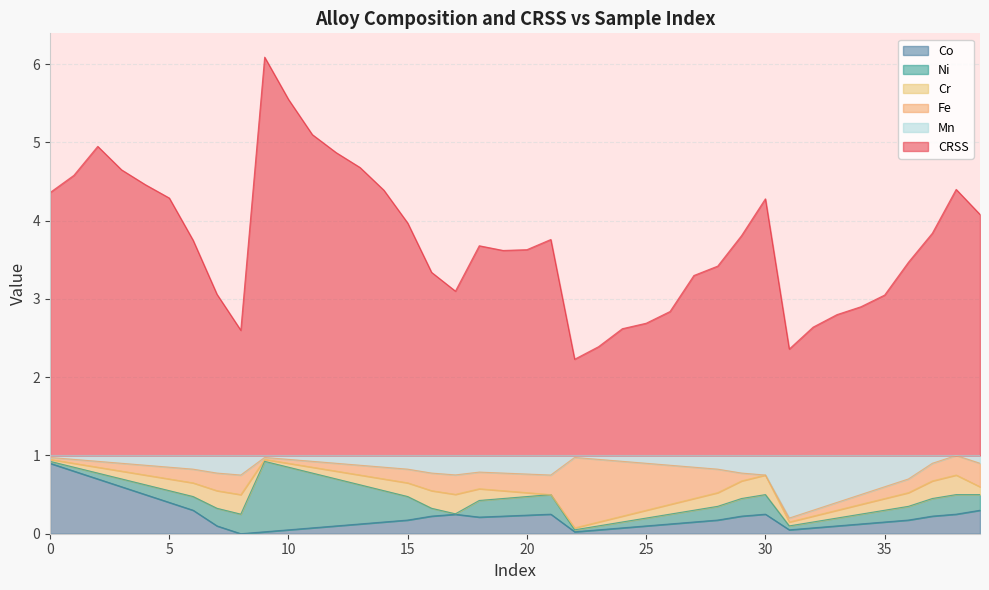

Which series has the largest range (max minus min)?

CRSS